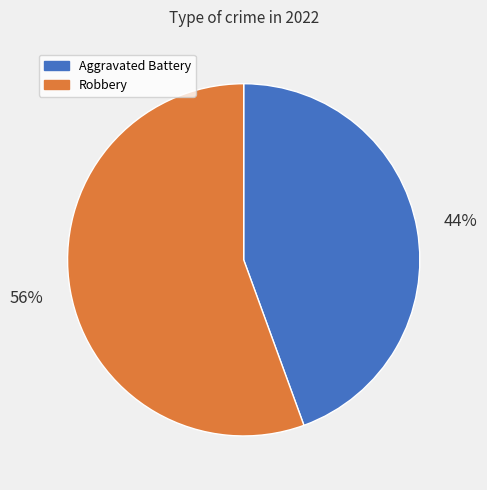

Does any single category account for the majority?

Yes